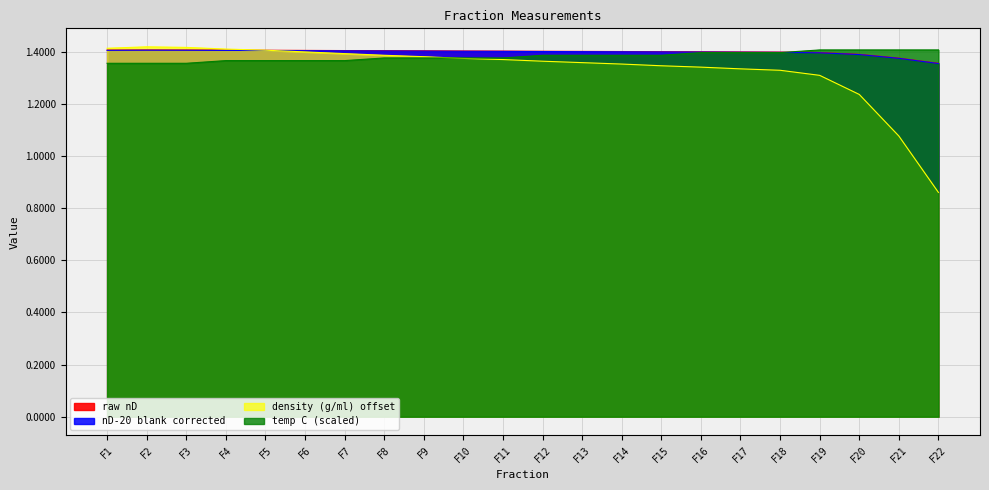

How many lines are shown in the chart?

4